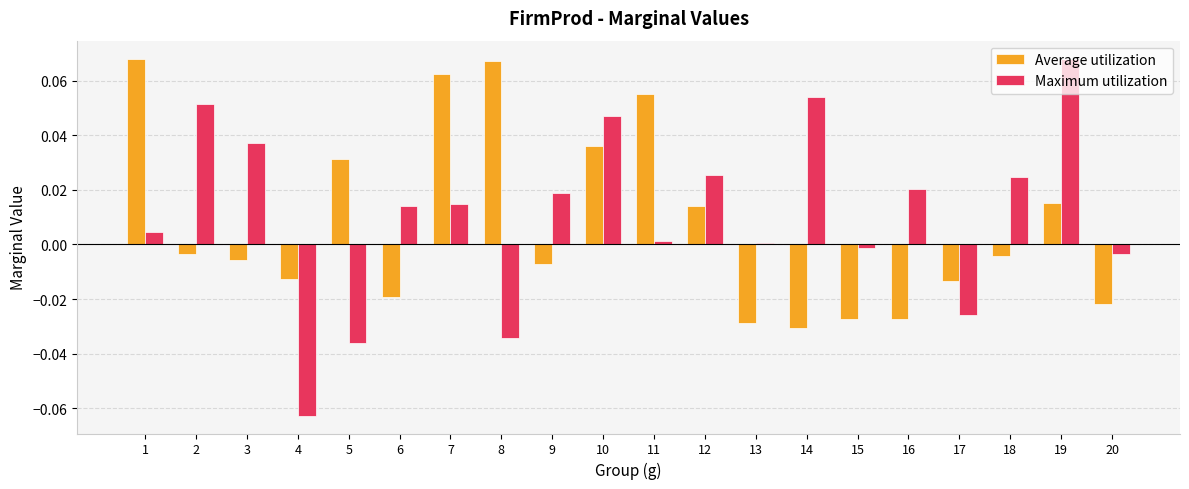

Where does the Maximum utilization series first go above 0?

1